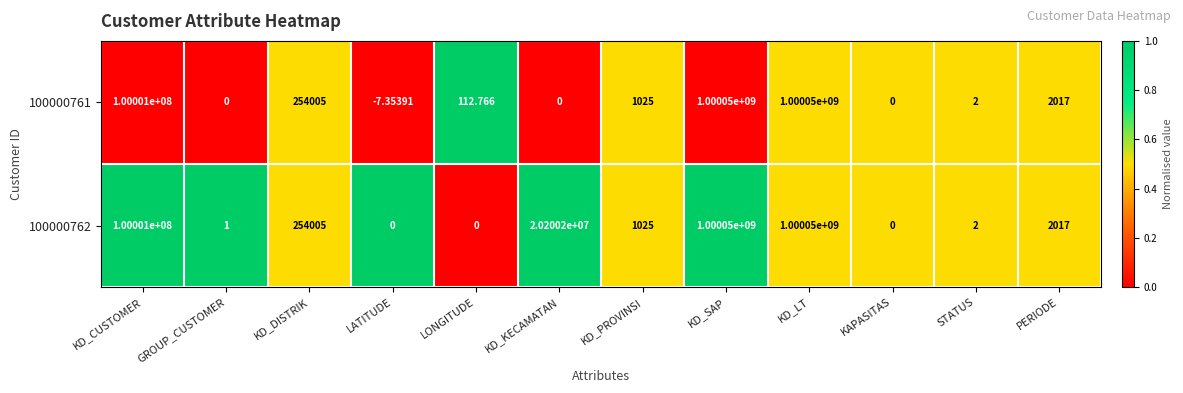

Is the value of 100000762 at KAPASITAS greater than the value of 100000761 at KD_LT?

No